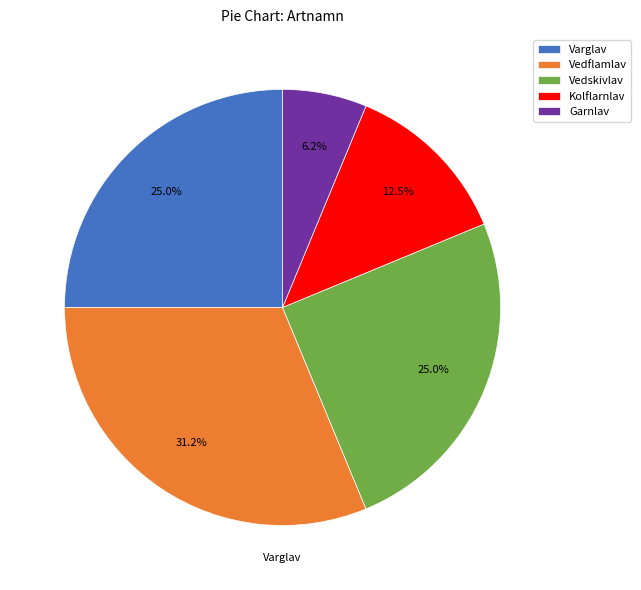

What is the smallest slice in the pie chart?

Garnlav